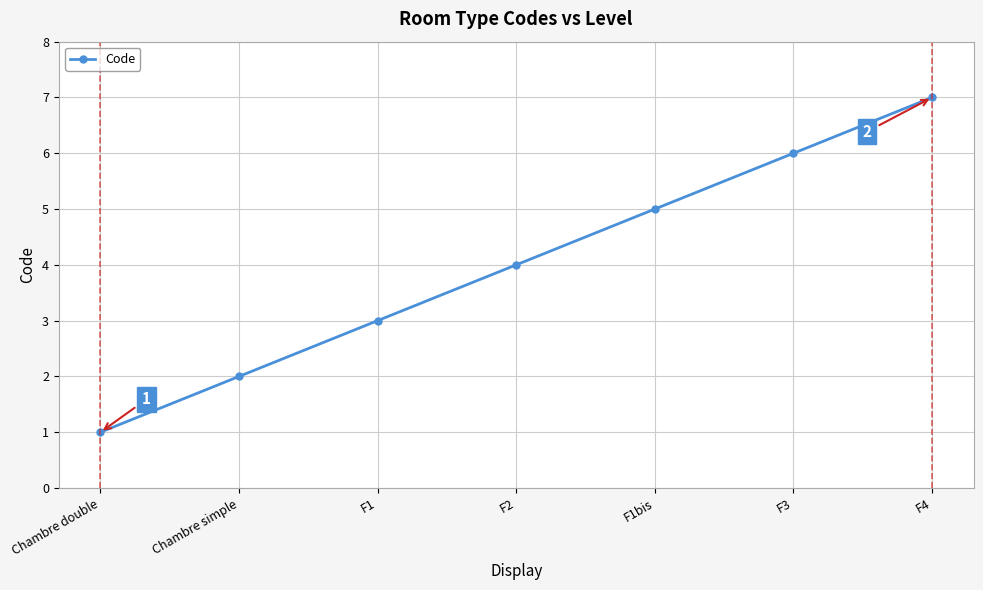

Reading left to right, what are all the values shown in this chart?

1	2	3	4	5	6	7